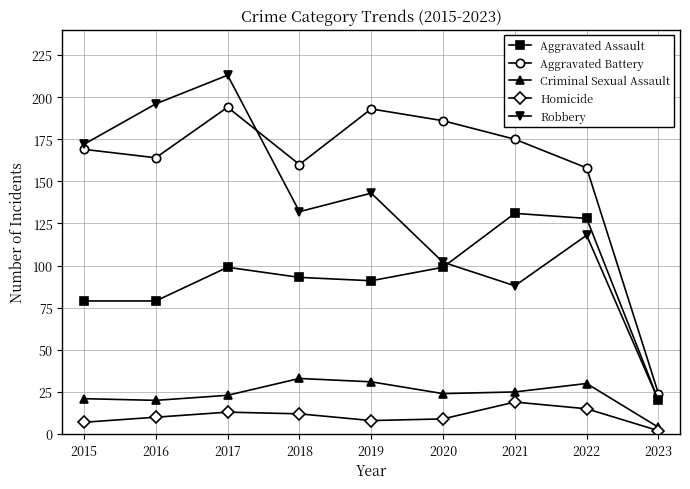

Reading left to right, transcribe all the data shown in this chart.

Aggravated Assault: 2015=79	2016=79	2017=99	2018=93	2019=91	2020=99	2021=131	2022=128	2023=20
Aggravated Battery: 2015=169	2016=164	2017=194	2018=160	2019=193	2020=186	2021=175	2022=158	2023=24
Criminal Sexual Assault: 2015=21	2016=20	2017=23	2018=33	2019=31	2020=24	2021=25	2022=30	2023=4
Homicide: 2015=7	2016=10	2017=13	2018=12	2019=8	2020=9	2021=19	2022=15	2023=2
Robbery: 2015=172	2016=196	2017=213	2018=132	2019=143	2020=102	2021=88	2022=118	2023=20